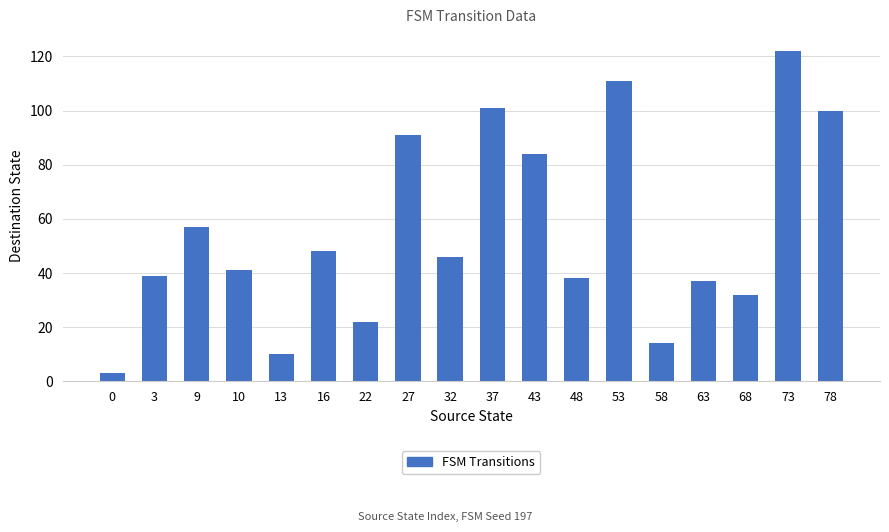

What is the value of the 2nd bar from the left?

39